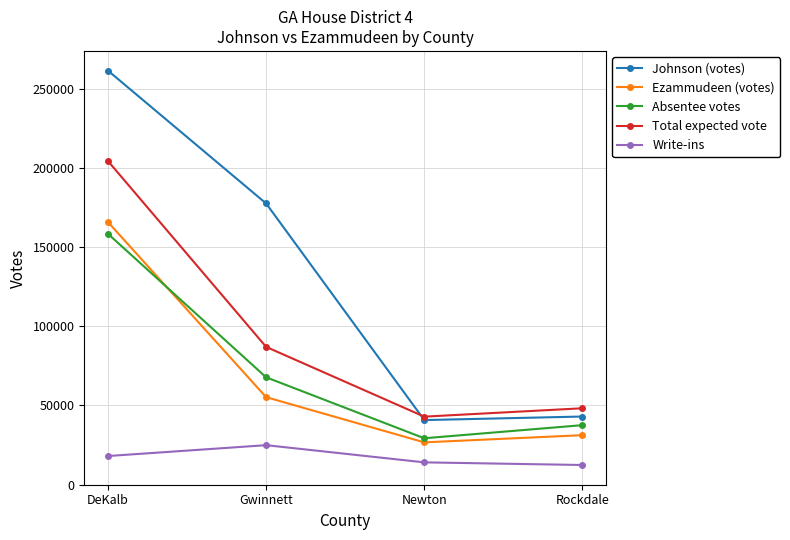

What position from the left is Gwinnett?

2